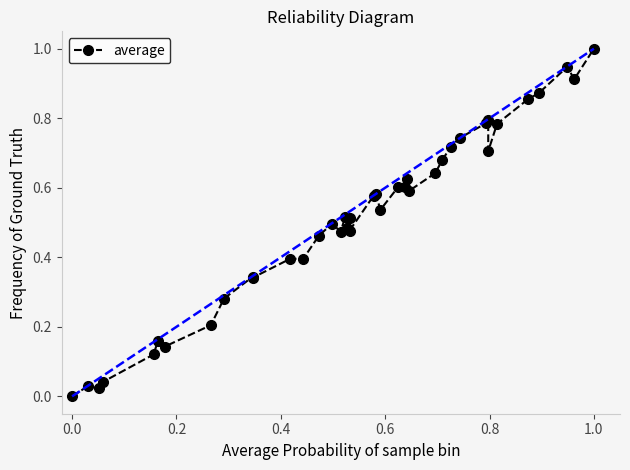

How many interior local valleys (lower than both neighbors) does the data have?

11